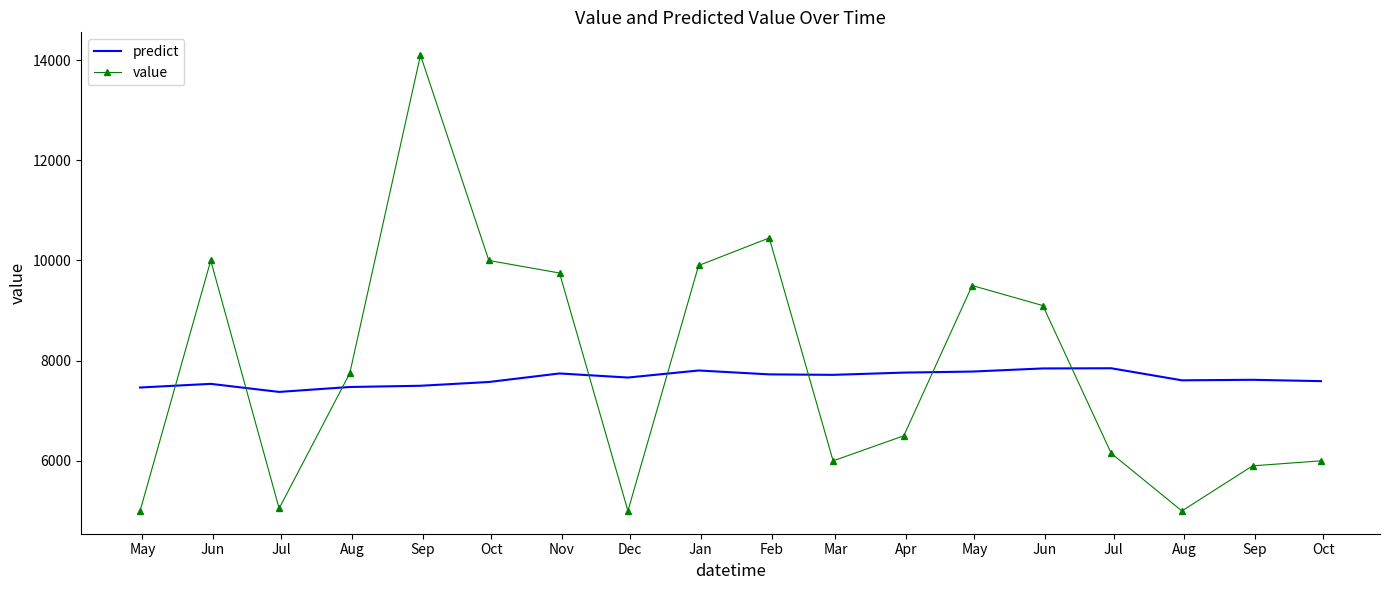

What is the highest value of the value series?

14100.0